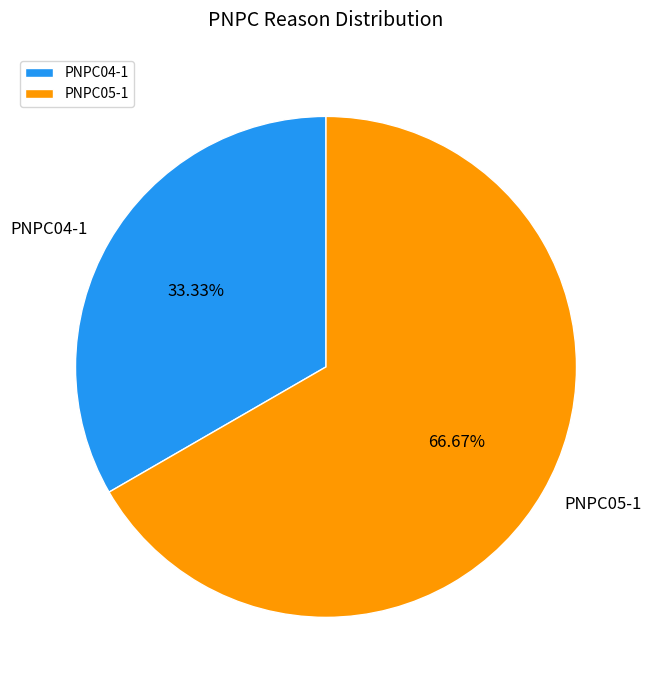

Rank the categories by value from highest to lowest.

PNPC05-1, PNPC04-1